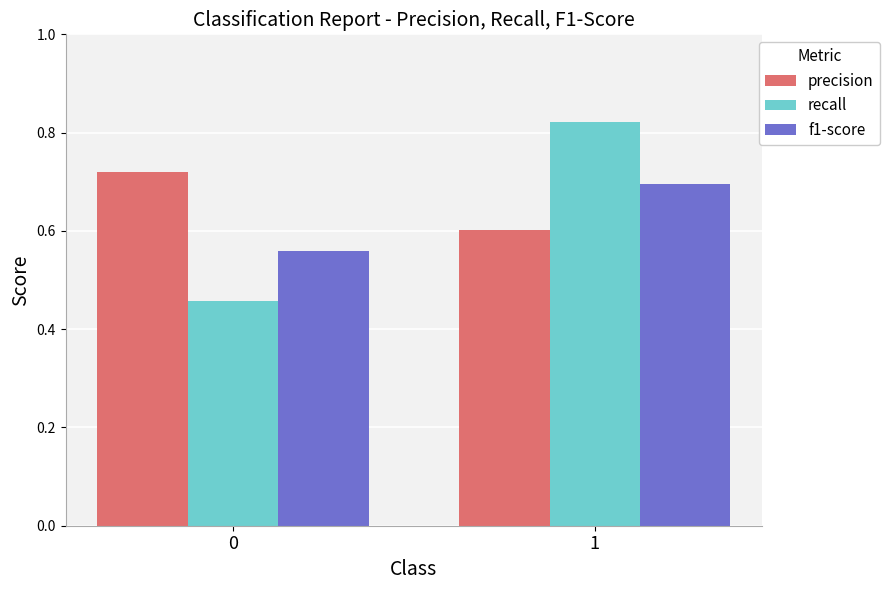

What is the sum of all precision values?

1.3